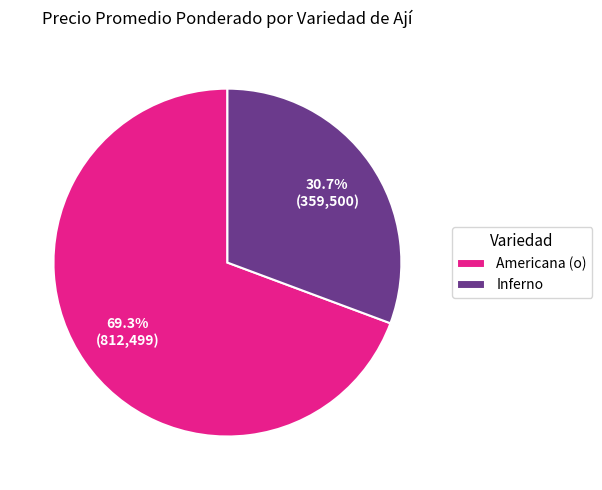

Do Americana (o) and Inferno together represent more than half of the pie?

Yes